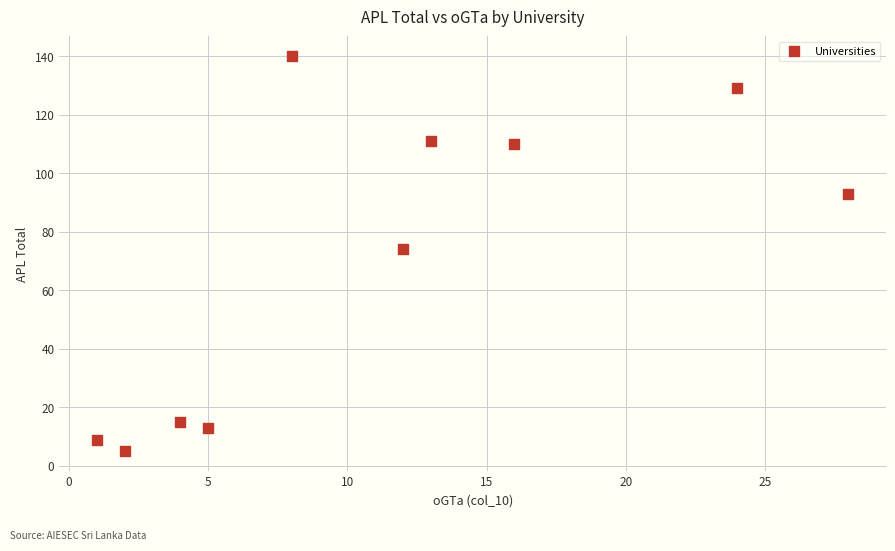

What is the average X value?

11